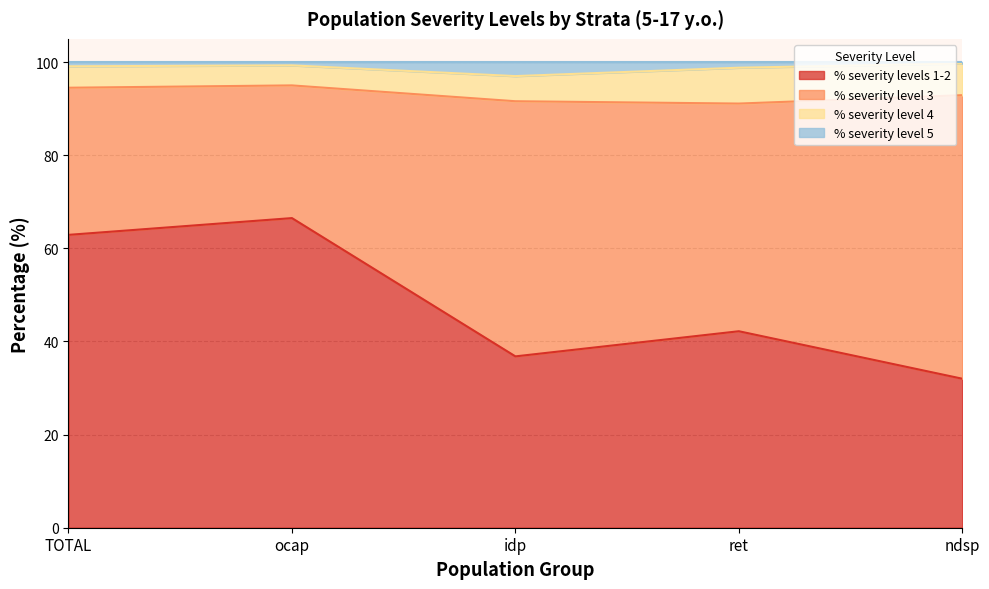

What is the difference between the % severity level 5 values at idp and ocap?

2.3